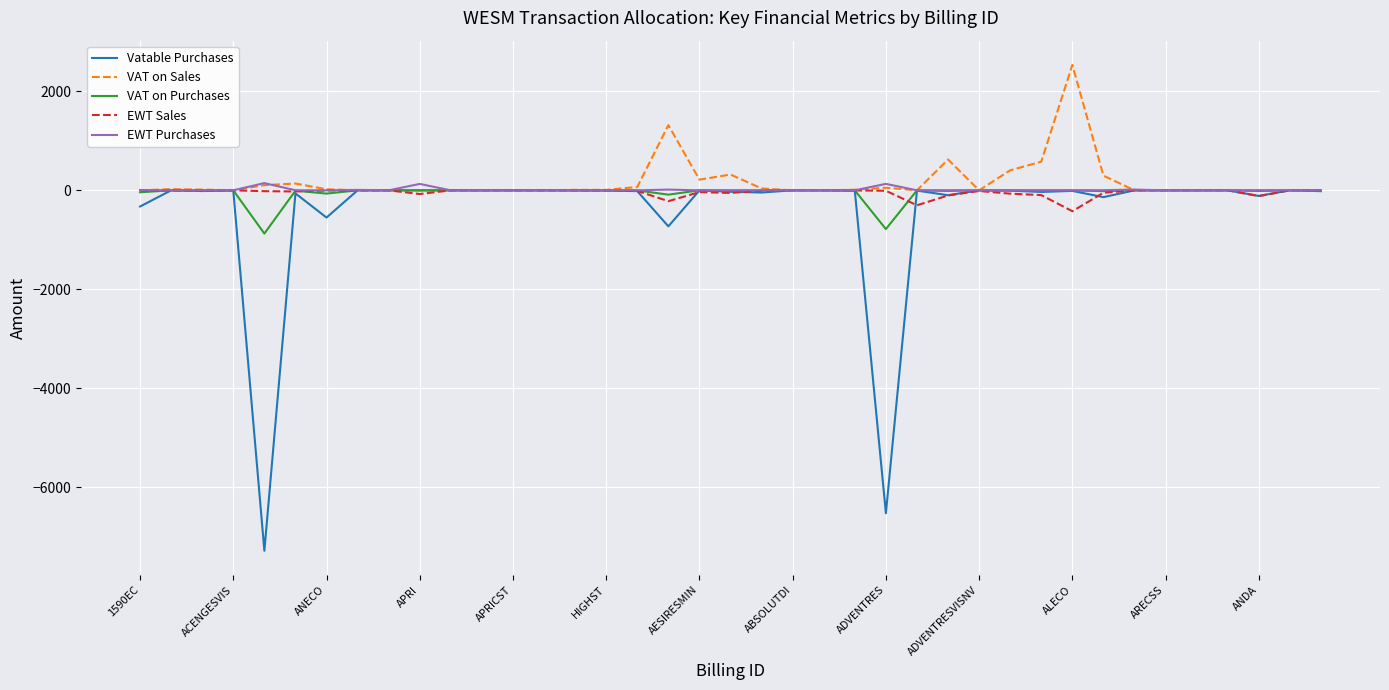

What is the average value of the Vatable Purchases series?

-411.1